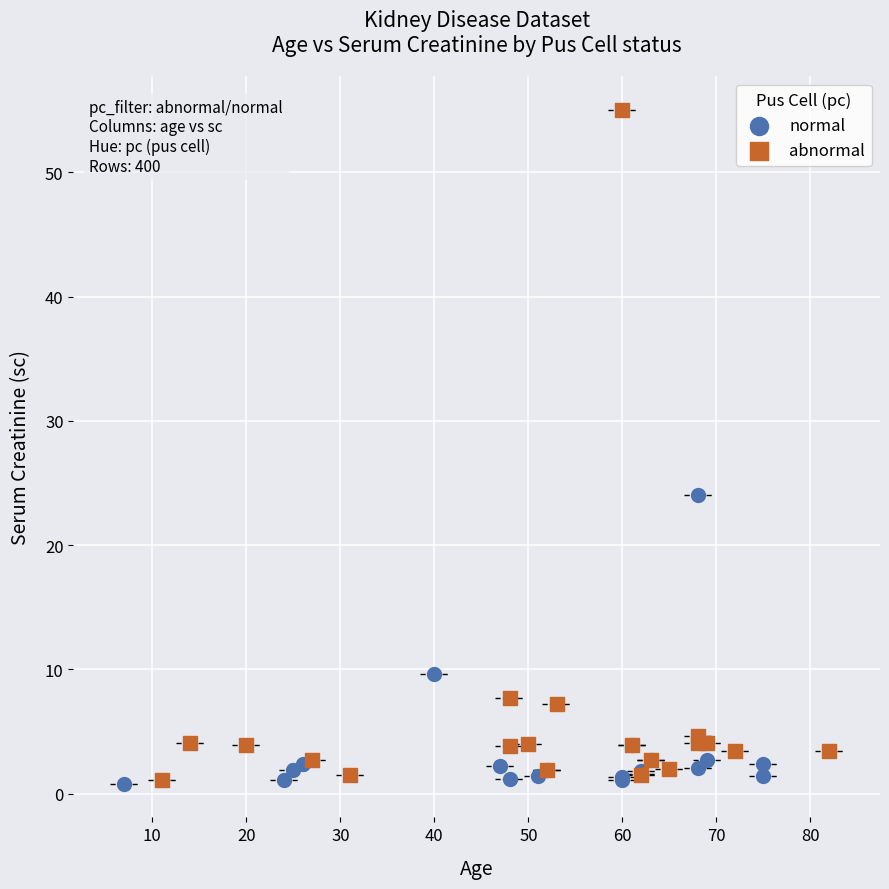

Which series reaches the maximum Y coordinate?

abnormal